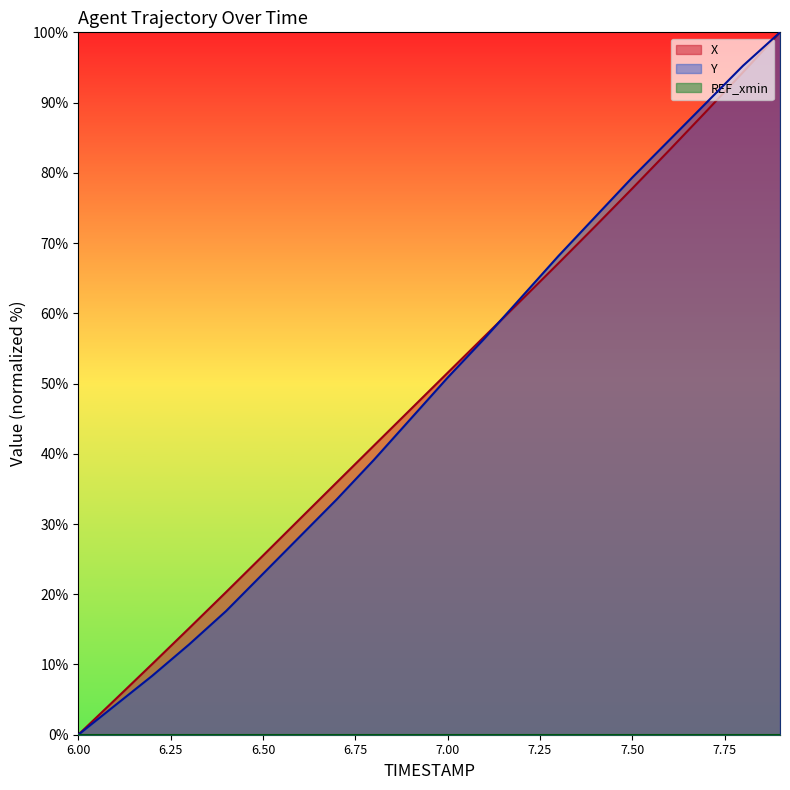

What is the greatest value displayed?

100.0